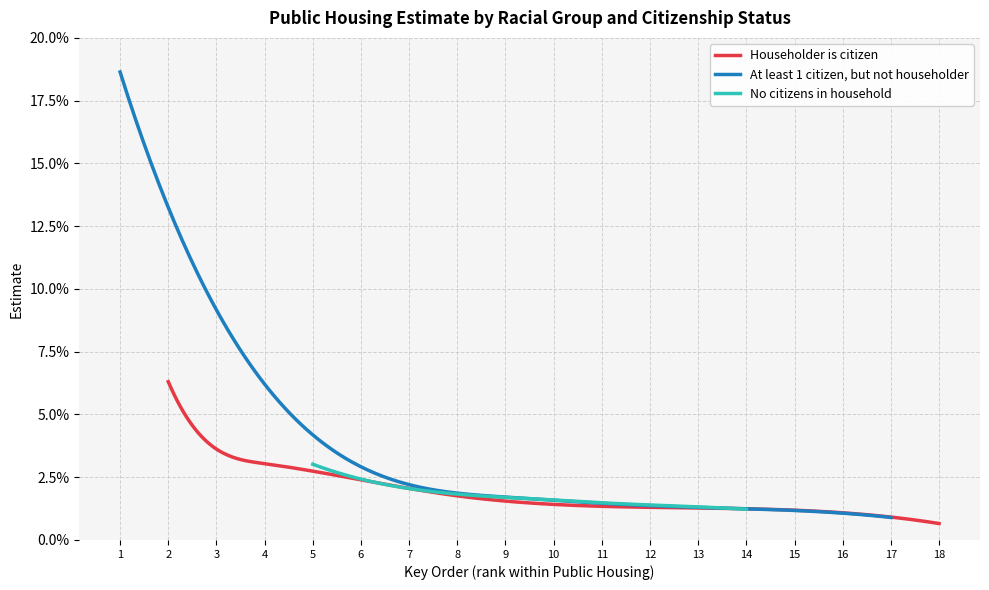

How many distinct data groups are displayed?

3